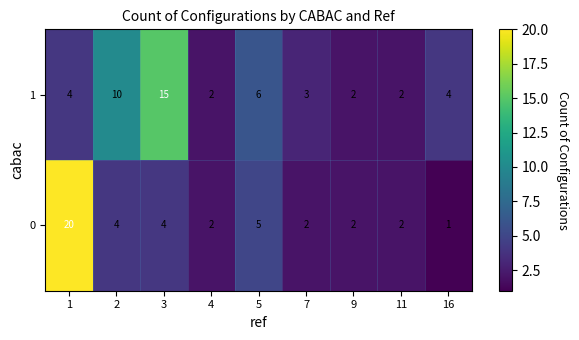

List the series in order of their peak value, lowest first.

1, 0